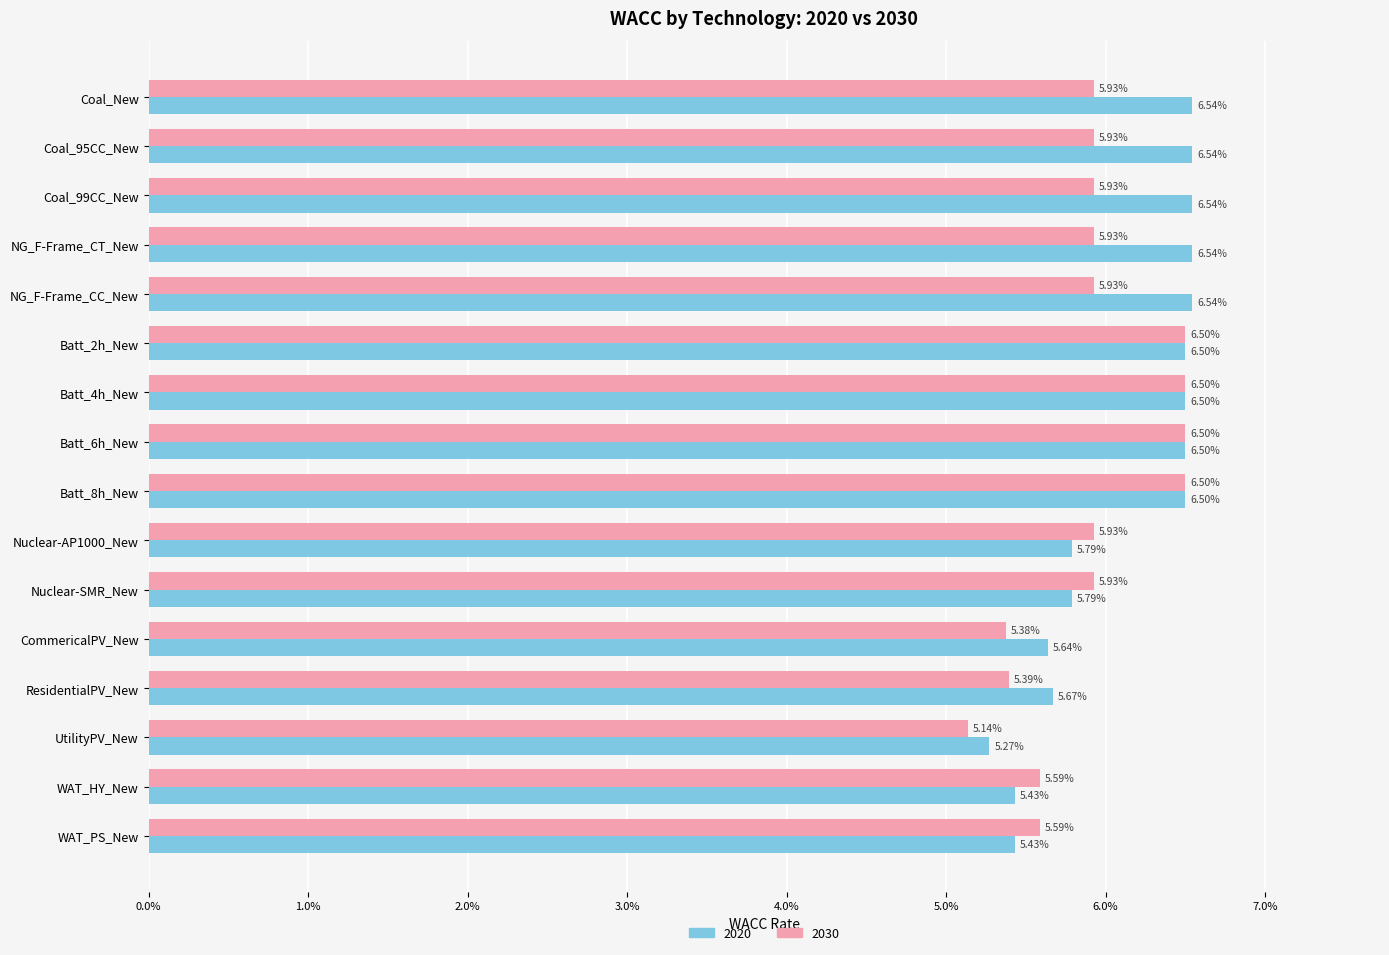

What are all the series names shown in the legend?

2020, 2030